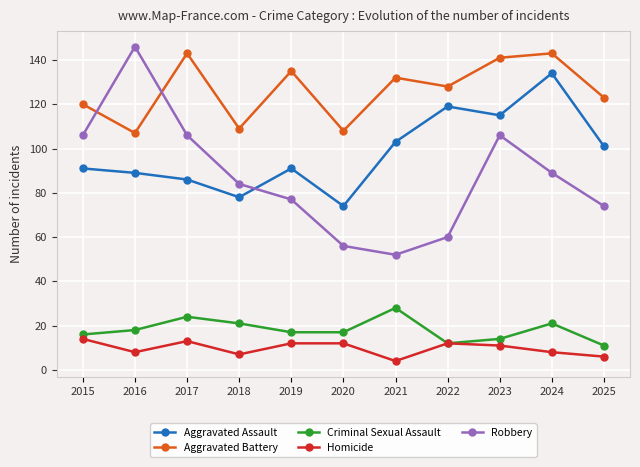

Where is the first local minimum for Aggravated Battery?

2016